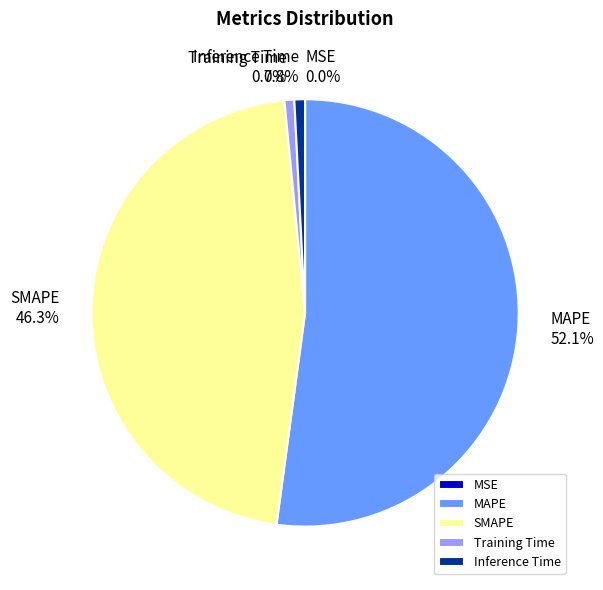

Is the sum of MAPE and Training Time greater than half?

Yes